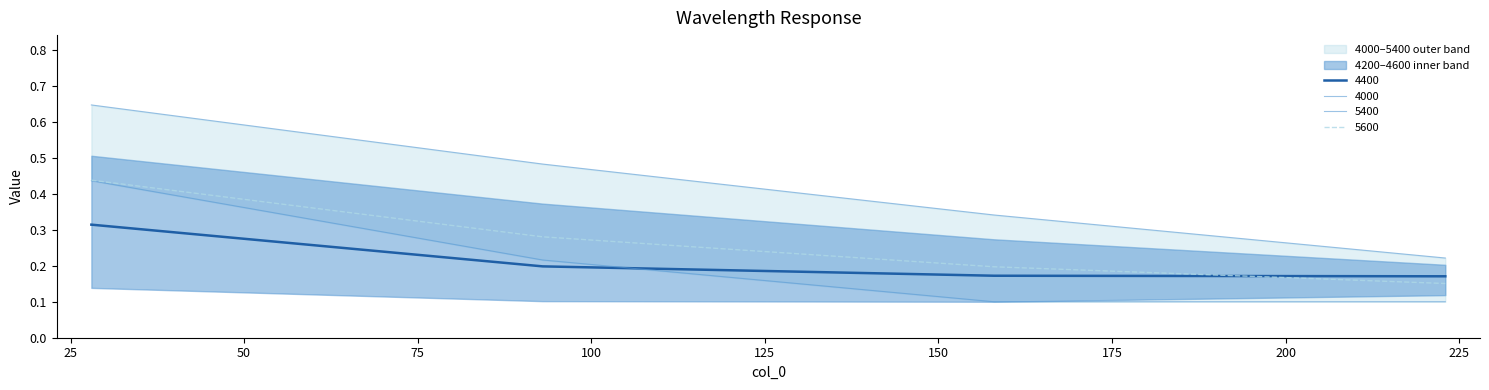

True or false: 4400 and 5600 cross at least once.

True